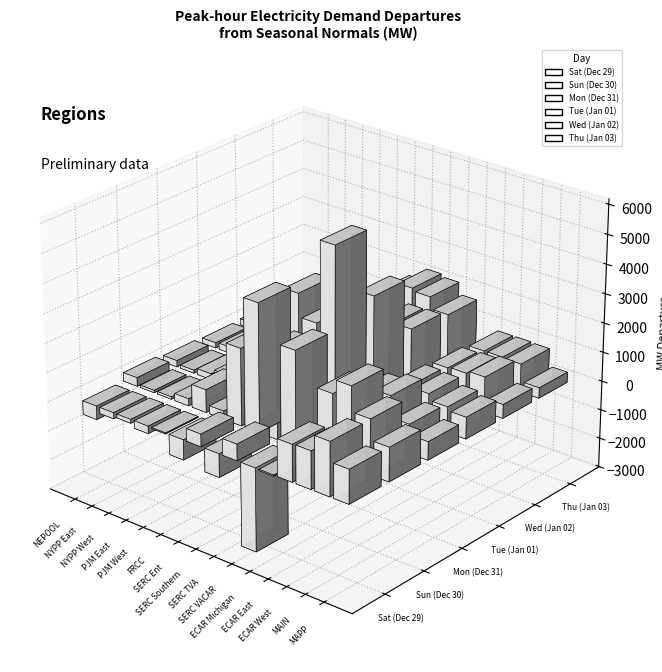

Which category has the lowest value across all series?

SERC VACAR